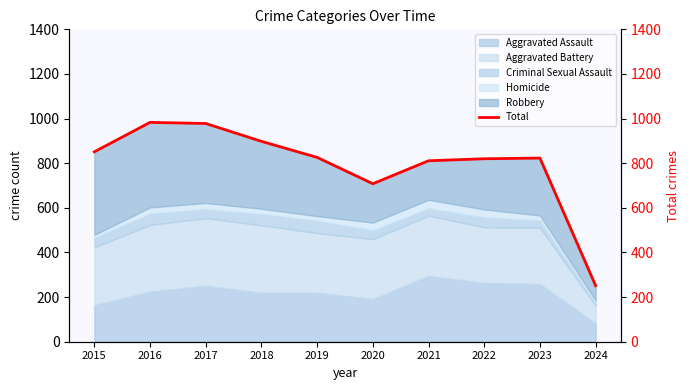

Approximately how many times larger is the value at 2018 compared to 2016?

0.9